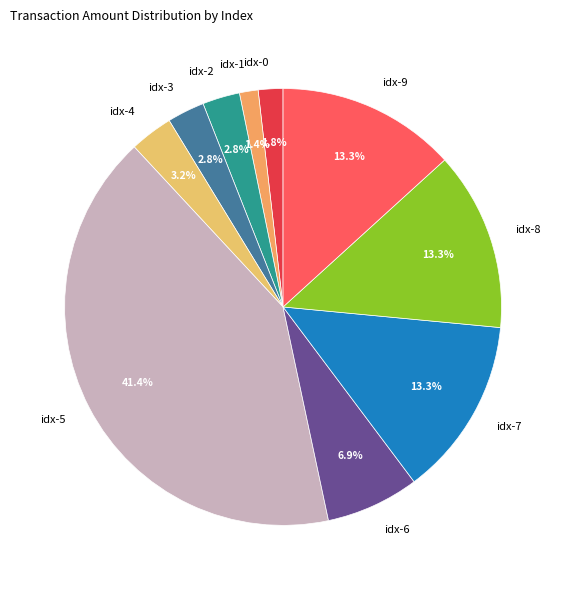

What is the largest slice in the pie chart?

idx-5